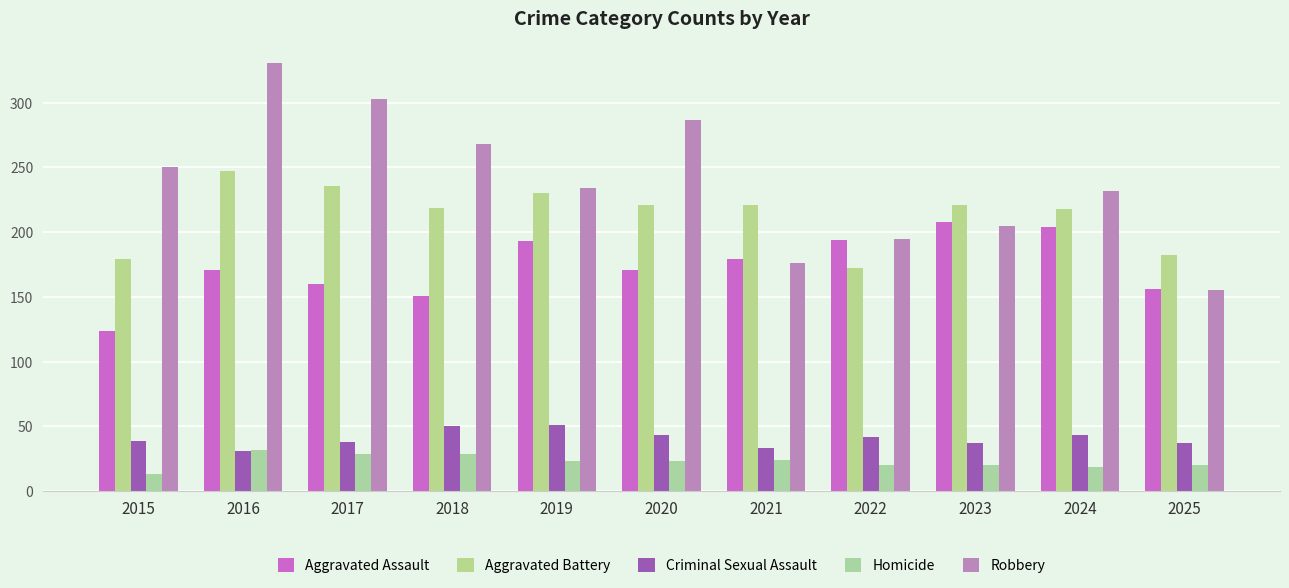

Is the value of Criminal Sexual Assault at 2024 greater than the value of Homicide at 2017?

Yes